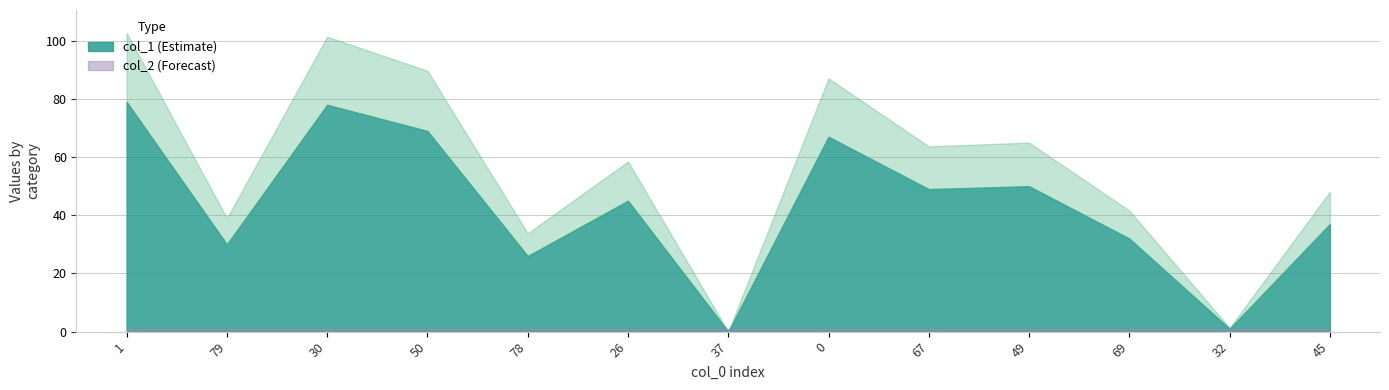

Which series has the widest spread of values?

col_1